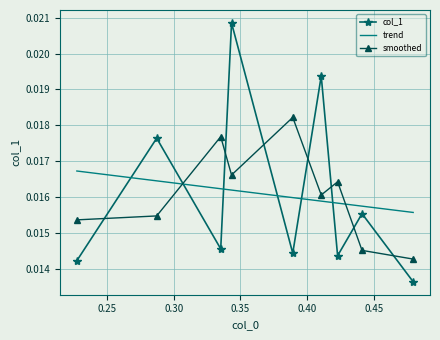

How many distinct data groups are displayed?

3